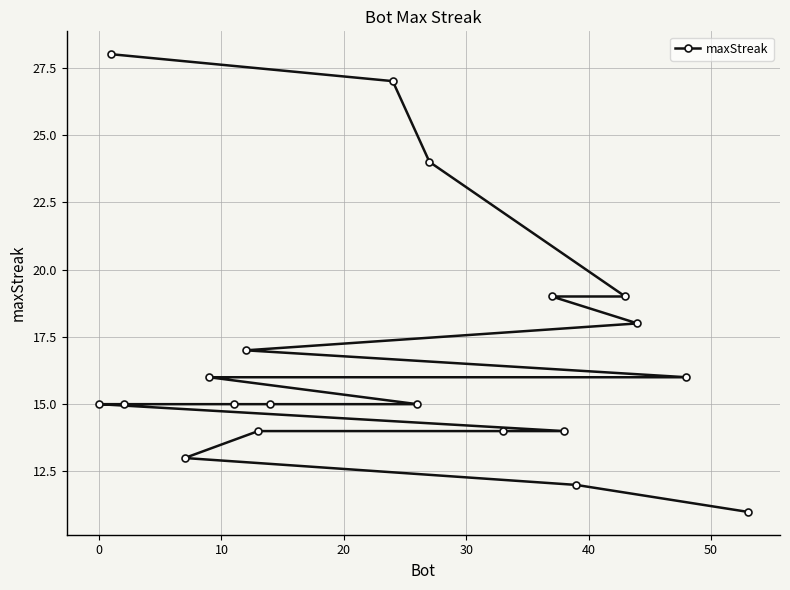

What is the average value?

17